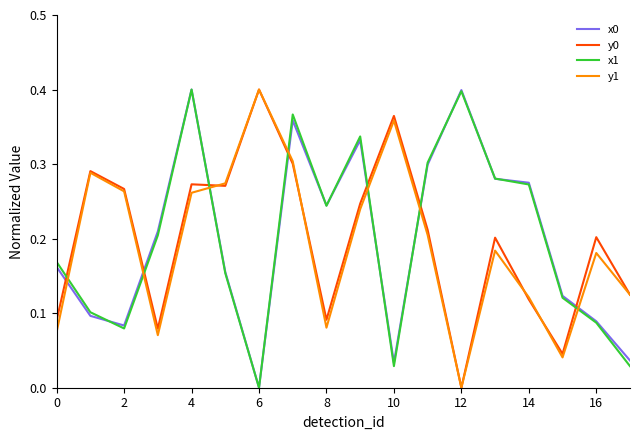

After their last crossing, which series has the higher values: y1 or x1?

y1